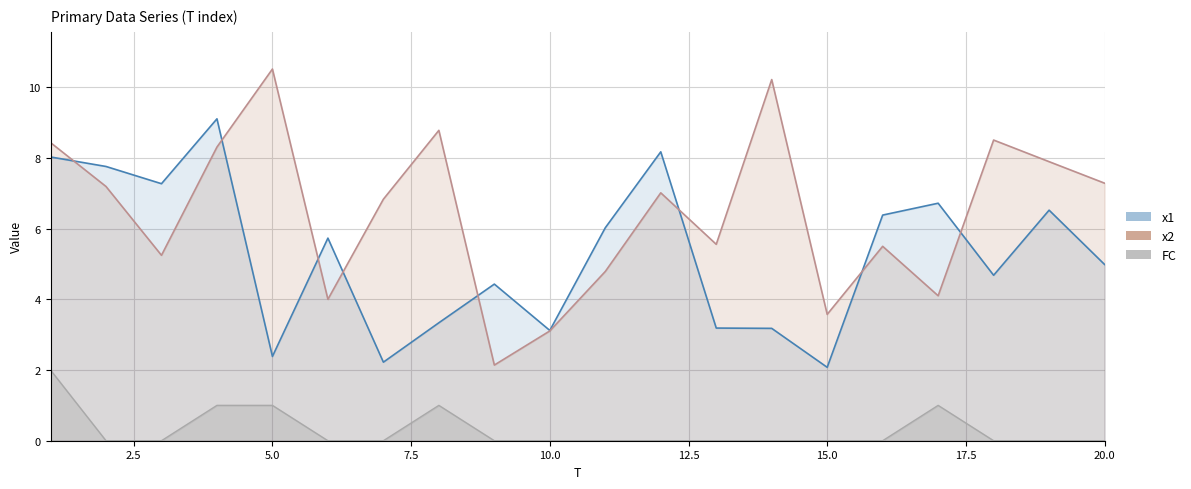

List the series in order of their overall mean, highest first.

x2, x1, FC